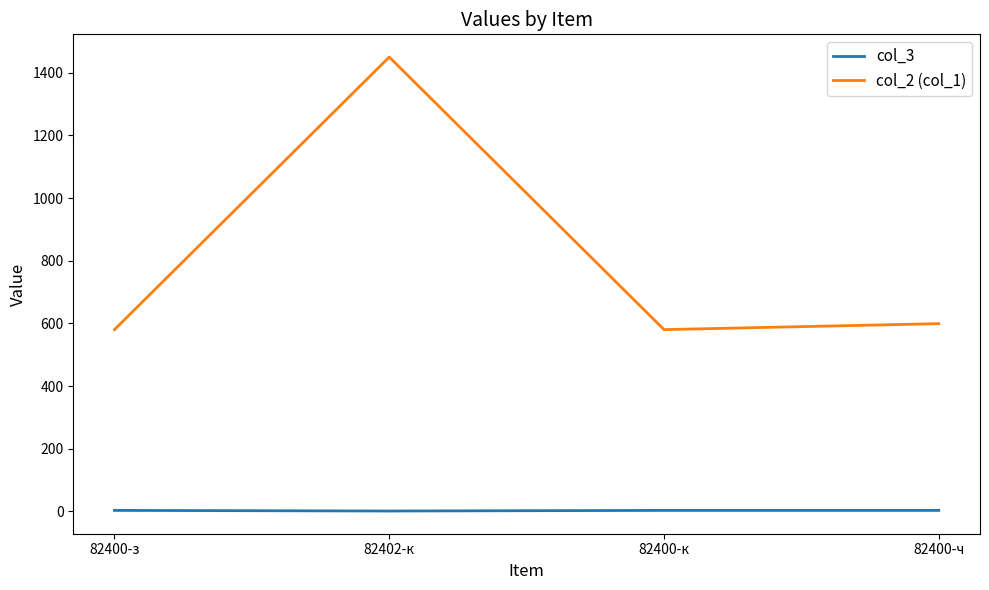

Which series has the widest spread of values?

col_2 (col_1)